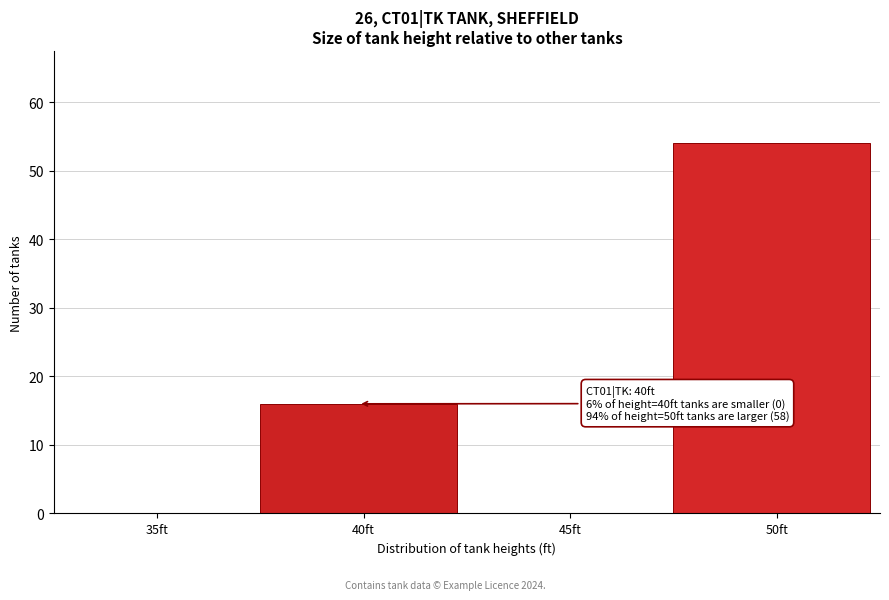

Reading left to right, transcribe all the data shown in this chart.

35ft=0	40ft=16	45ft=0	50ft=54